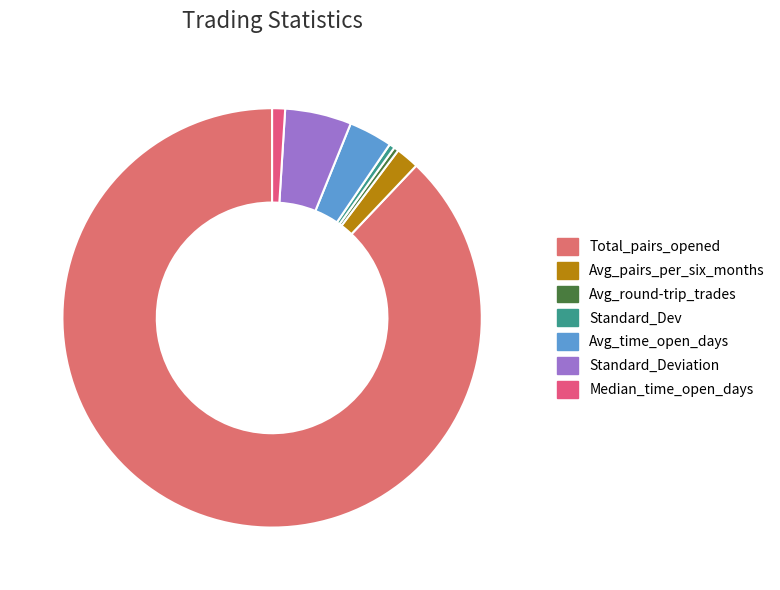

How many slices are in this pie chart?

7